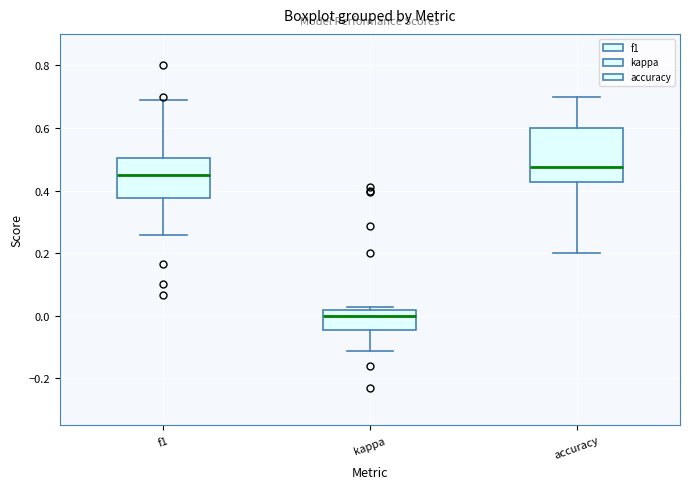

Which box has the highest median line?

accuracy